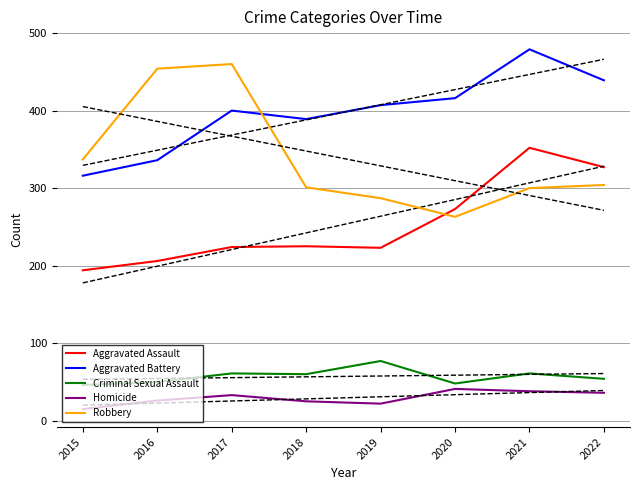

How many data points in Aggravated Assault are less than 225?

4